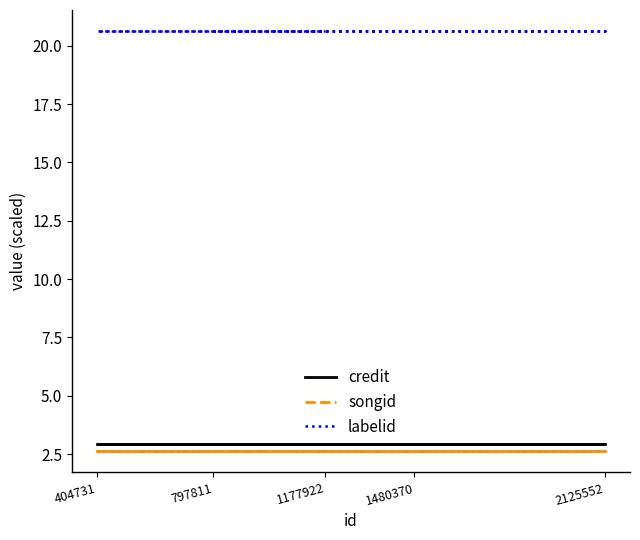

Reading right to left, list all the values displayed in this chart.

credit: 1177922=2.9	404731=2.9	1480370=2.9	2125552=2.9	797811=2.9
songid: 1177922=2.6	404731=2.6	1480370=2.6	2125552=2.6	797811=2.6
labelid: 1177922=20.6	404731=20.6	1480370=20.6	2125552=20.6	797811=20.6